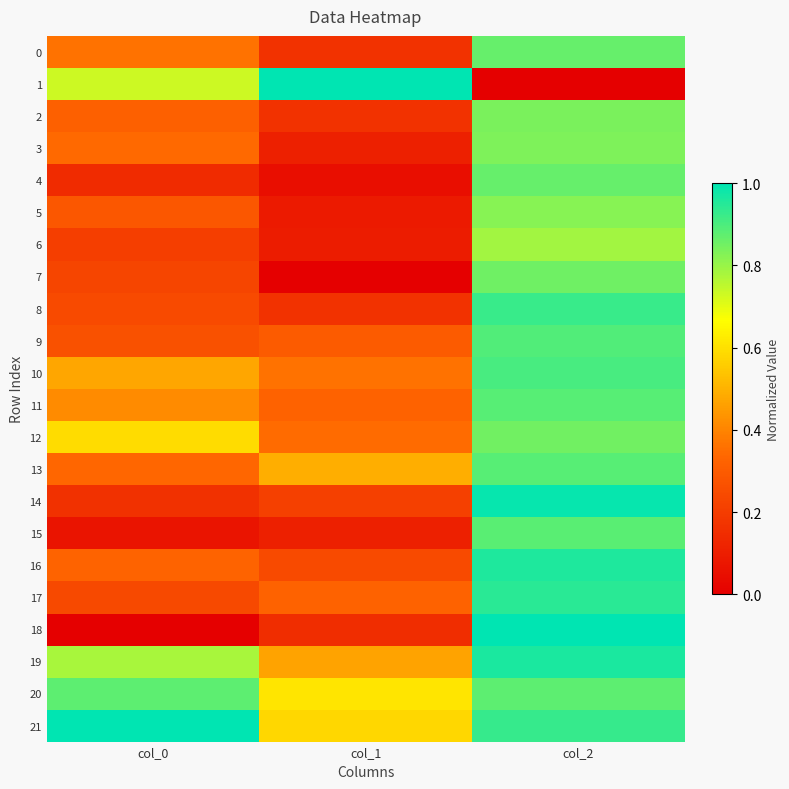

Reading left to right, transcribe all the data shown in this chart.

0: col_0=0.4	col_1=0.2	col_2=0.9
1: col_0=0.7	col_1=1.0	col_2=0.0
2: col_0=0.3	col_1=0.2	col_2=0.8
3: col_0=0.3	col_1=0.1	col_2=0.8
4: col_0=0.1	col_1=0.0	col_2=0.9
5: col_0=0.3	col_1=0.1	col_2=0.8
6: col_0=0.2	col_1=0.1	col_2=0.8
7: col_0=0.2	col_1=0.0	col_2=0.9
8: col_0=0.2	col_1=0.2	col_2=0.9
9: col_0=0.3	col_1=0.3	col_2=0.9
10: col_0=0.5	col_1=0.4	col_2=0.9
11: col_0=0.4	col_1=0.3	col_2=0.9
12: col_0=0.6	col_1=0.3	col_2=0.8
13: col_0=0.3	col_1=0.5	col_2=0.9
14: col_0=0.2	col_1=0.2	col_2=1.0
15: col_0=0.1	col_1=0.1	col_2=0.9
16: col_0=0.3	col_1=0.2	col_2=1.0
17: col_0=0.2	col_1=0.3	col_2=0.9
18: col_0=0.0	col_1=0.1	col_2=1.0
19: col_0=0.8	col_1=0.5	col_2=1.0
20: col_0=0.9	col_1=0.6	col_2=0.9
21: col_0=1.0	col_1=0.6	col_2=0.9